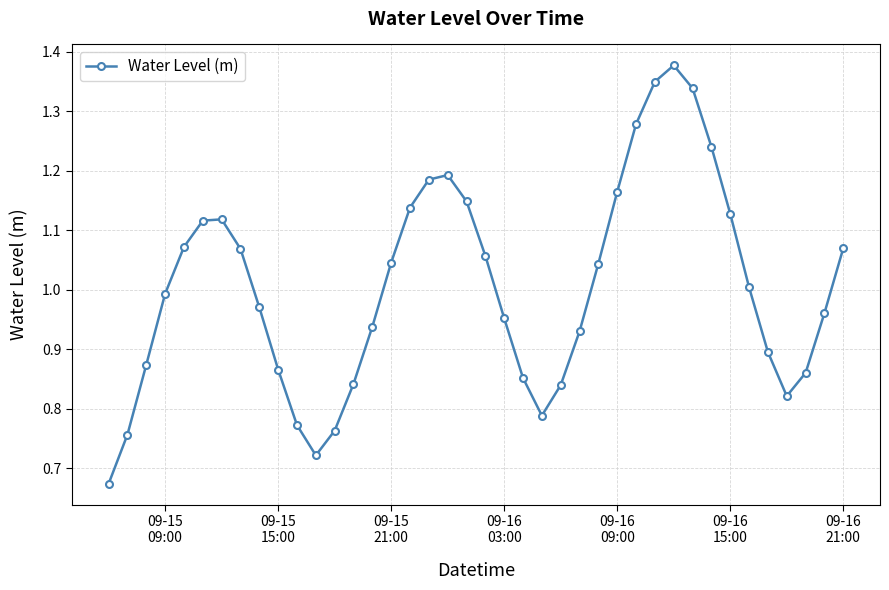

Does the chart have visible grid lines?

Yes